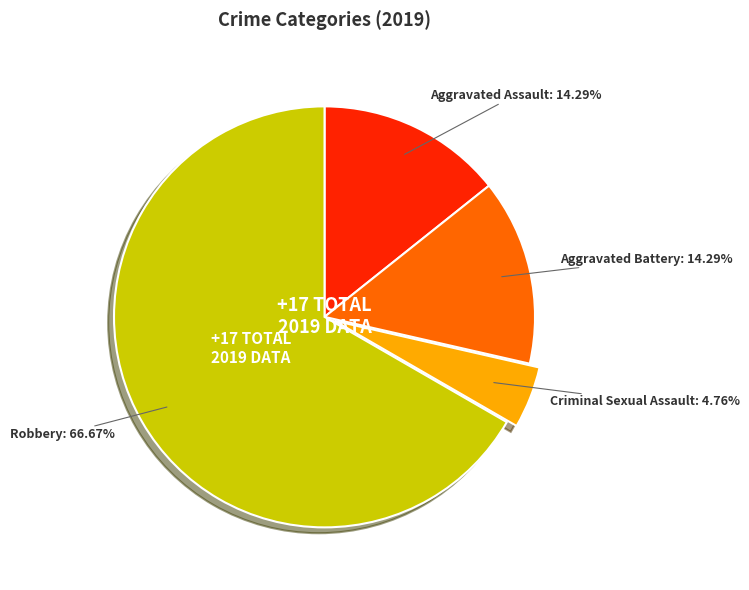

Is there any slice that represents more than half of the pie?

Yes